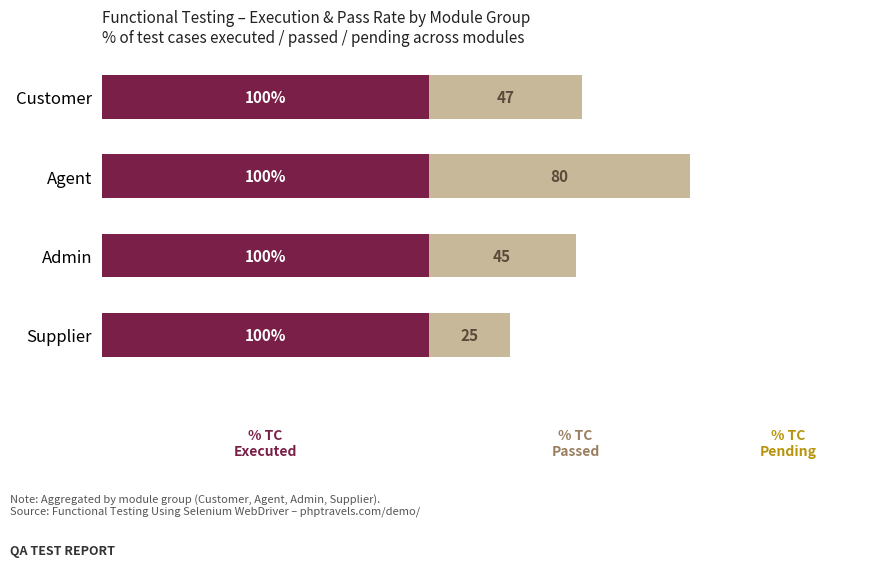

What position from the right is 0.5?

3